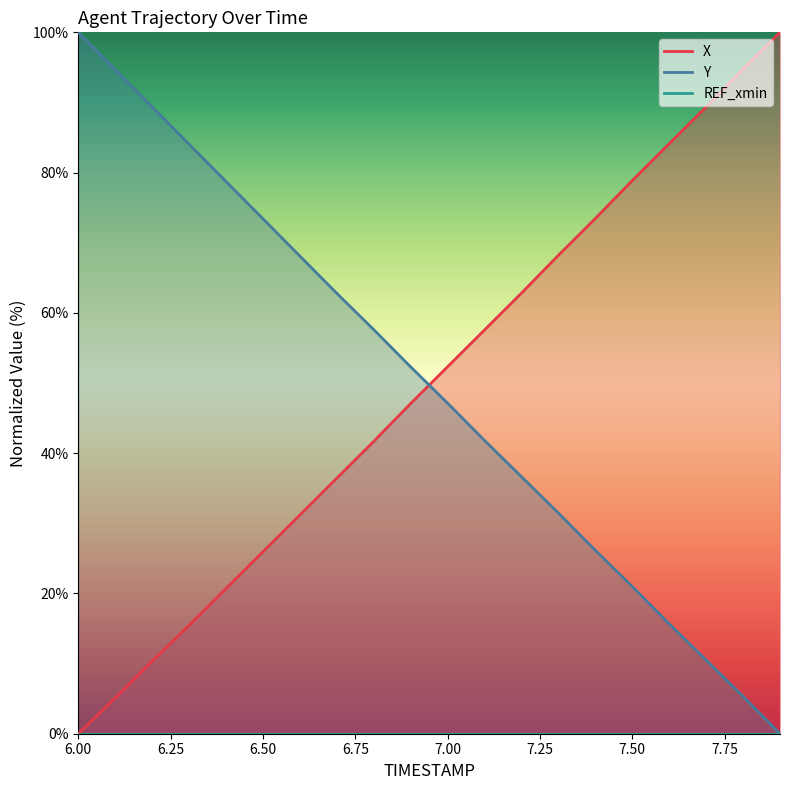

At which label is Y closest to 50?

6.9